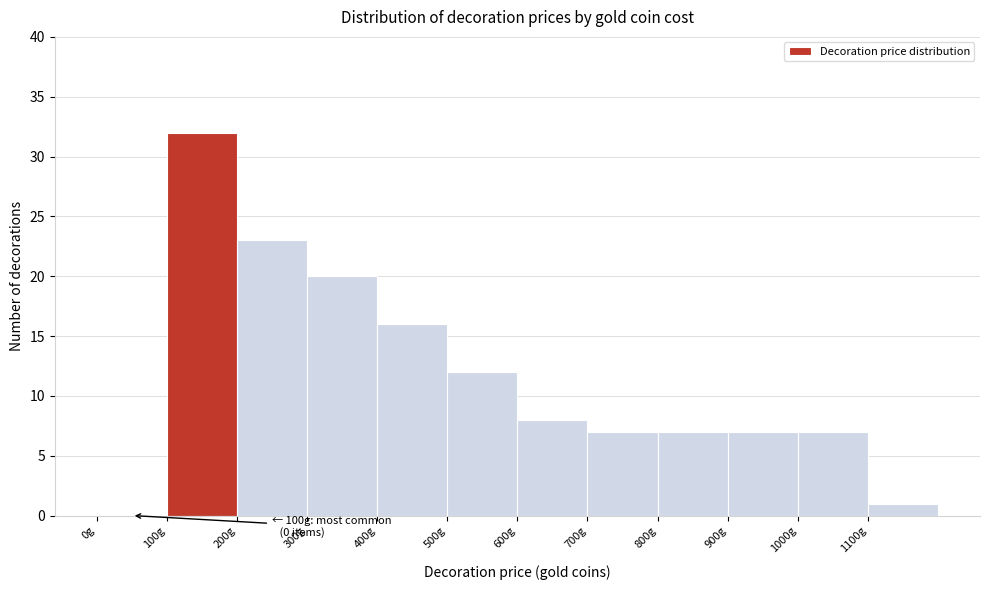

Over which range of the x-axis is the bar tallest?

100 to 200